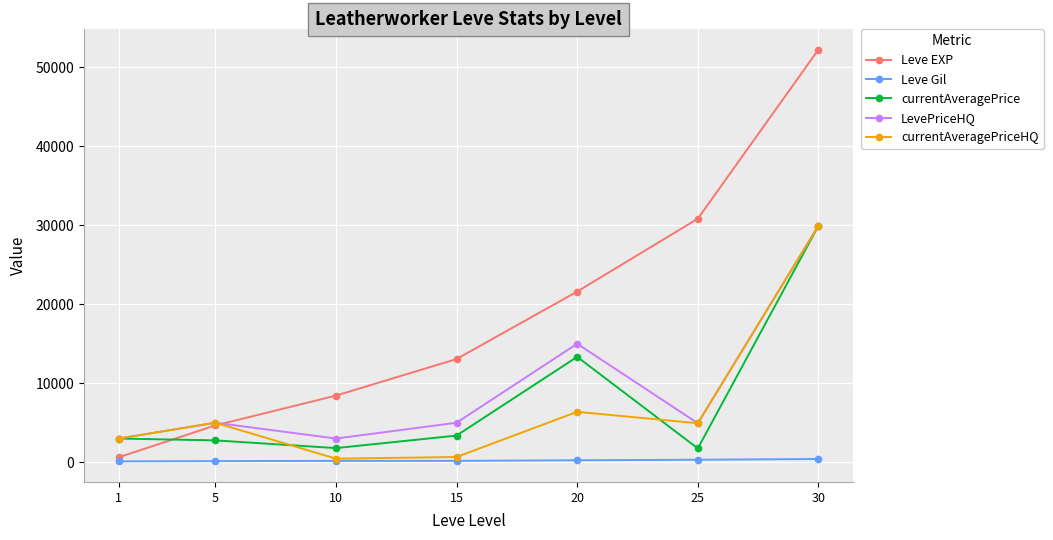

Is the value of Leve Gil at 30 greater than the value of LevePriceHQ at 15?

No